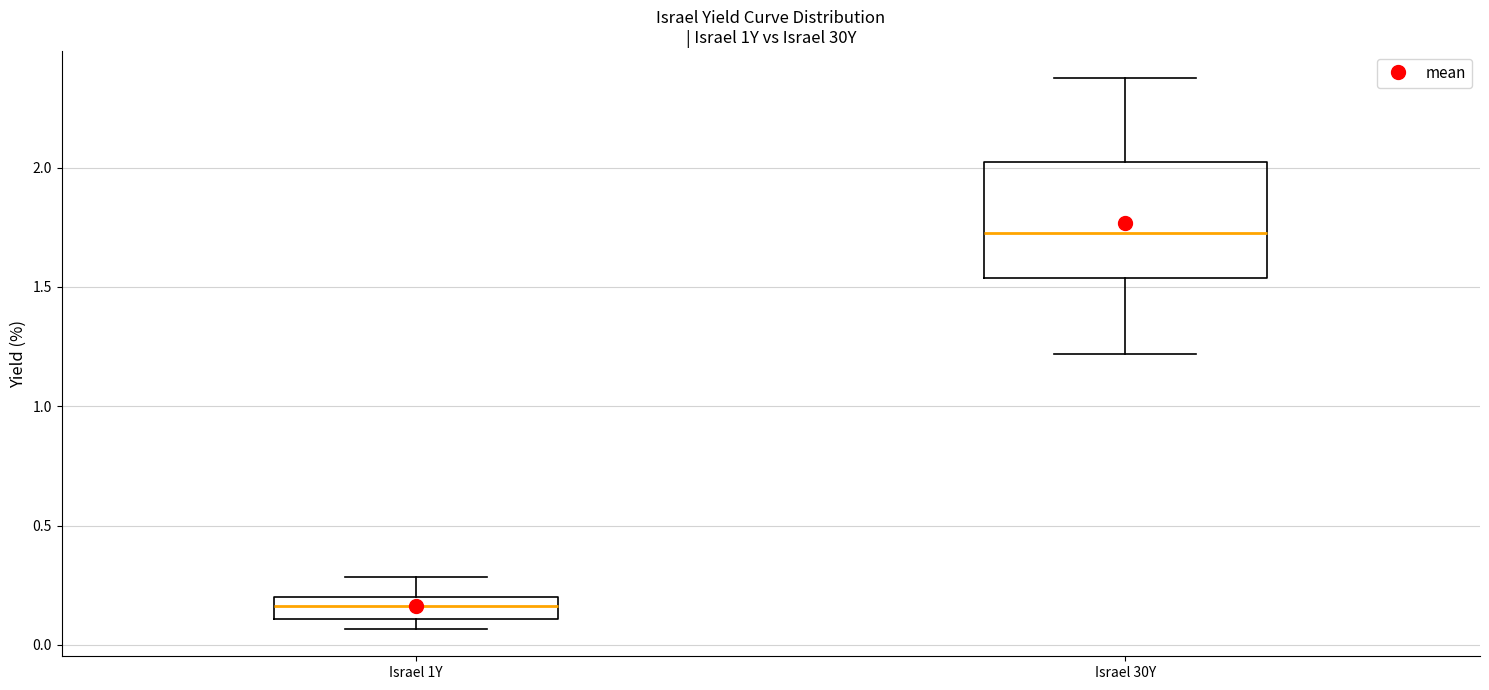

Where does the upper whisker of the box for Israel 30Y end on the y-axis? The values are not printed on the chart, so give them approximately, as read against the axis.

2.35